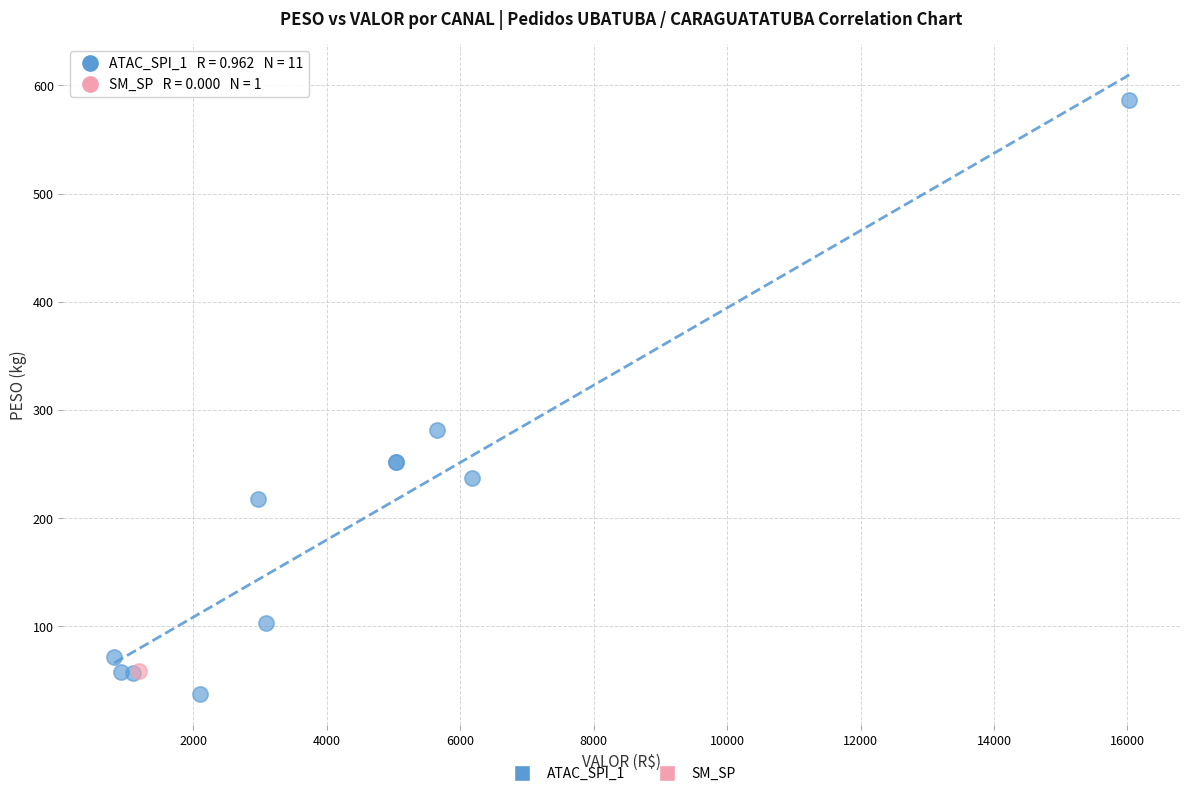

What are all the series names shown in the legend?

ATAC_SPI_1, SM_SP